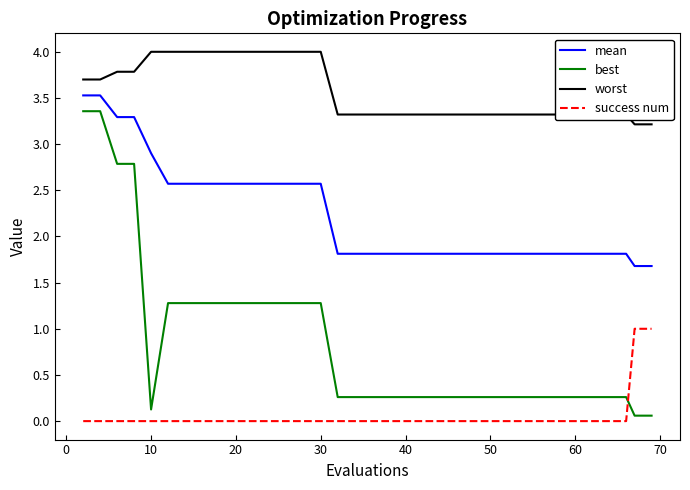

True or false: success num and worst intersect in this chart.

False